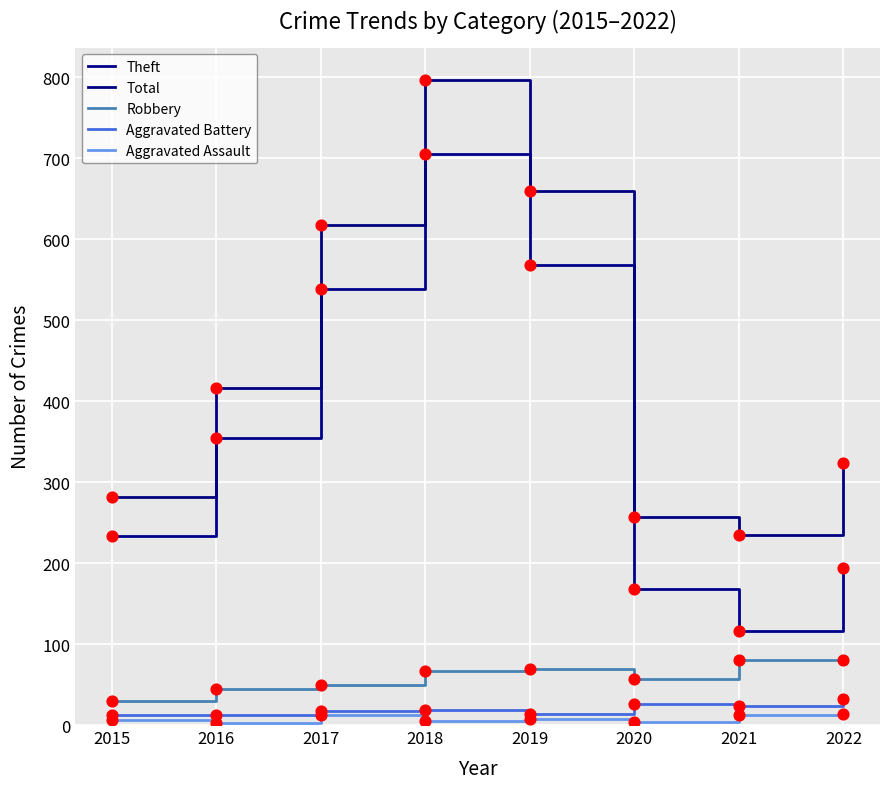

Is the value of Total at 2015 greater than the value of Aggravated Battery at 2015?

Yes